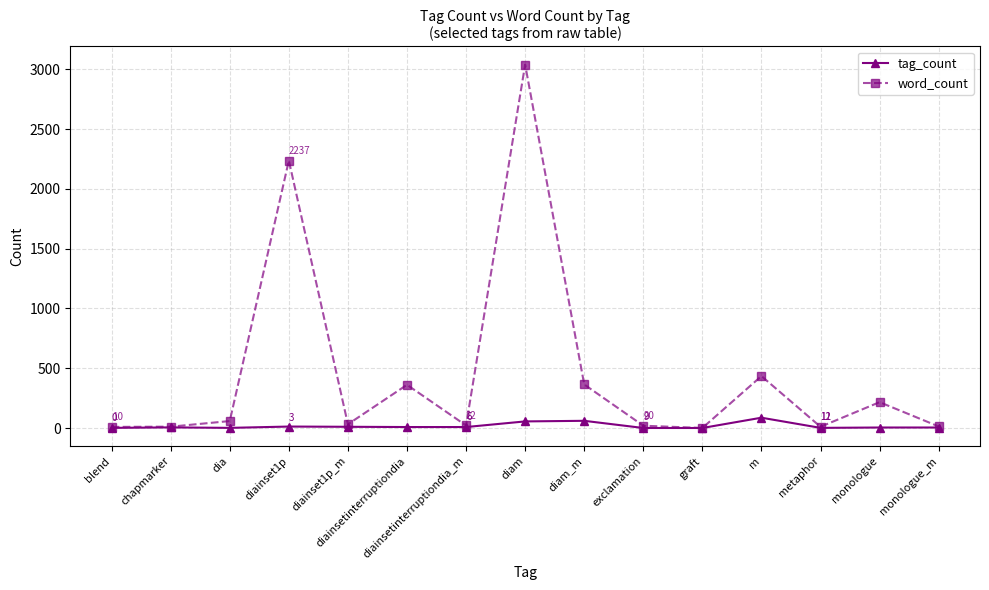

What position from the right is exclamation?

6